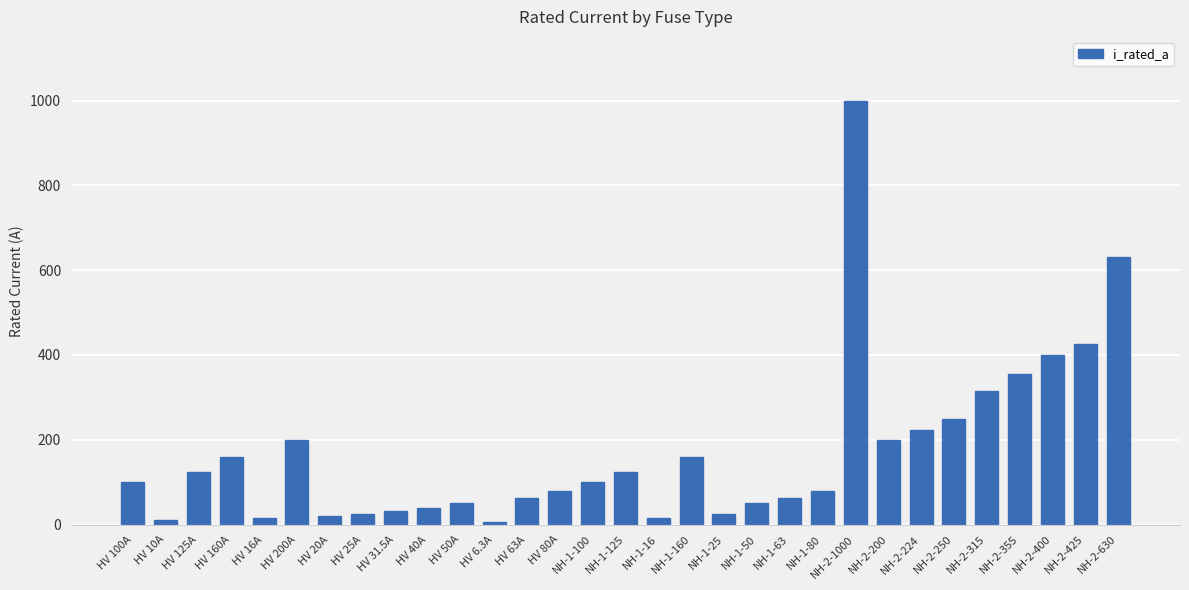

The value at HV 125A is 55.7. True or false?

False